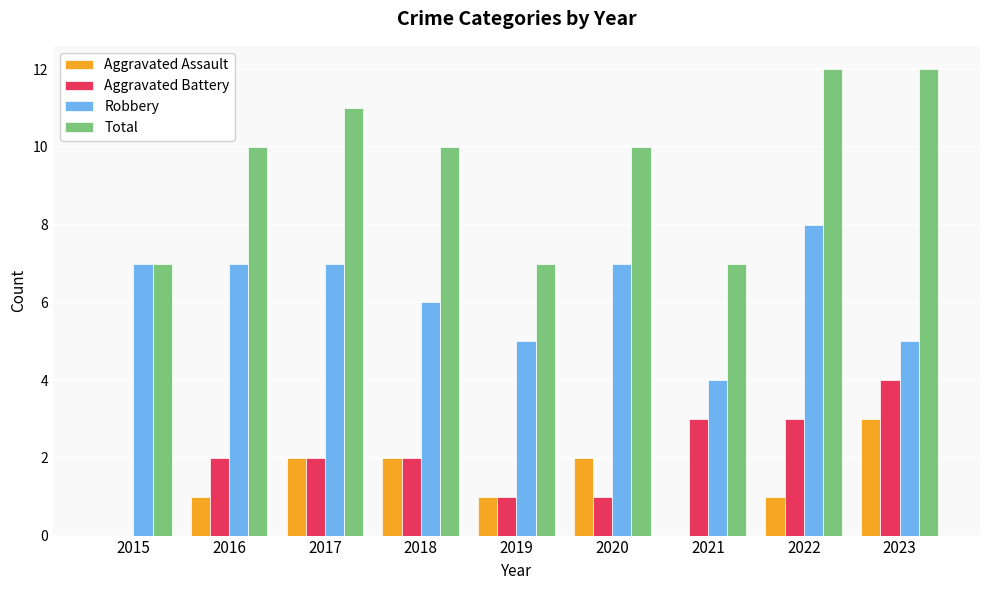

Which series has the widest spread of values?

Total